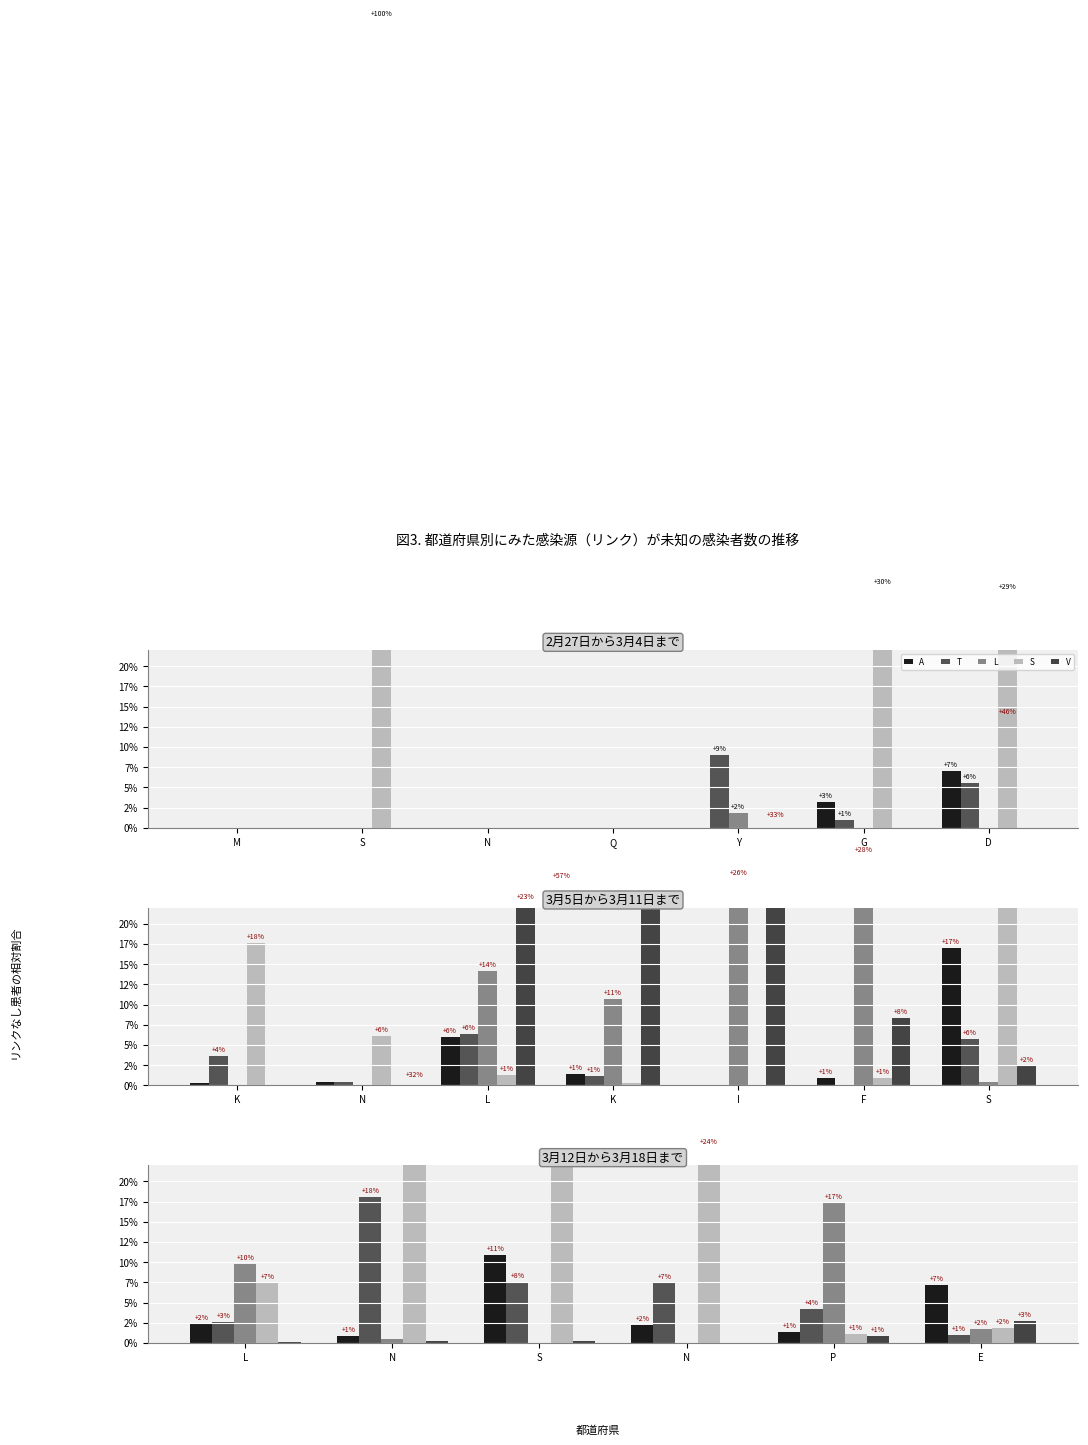

What is the label of the 2nd bar from the left?

N